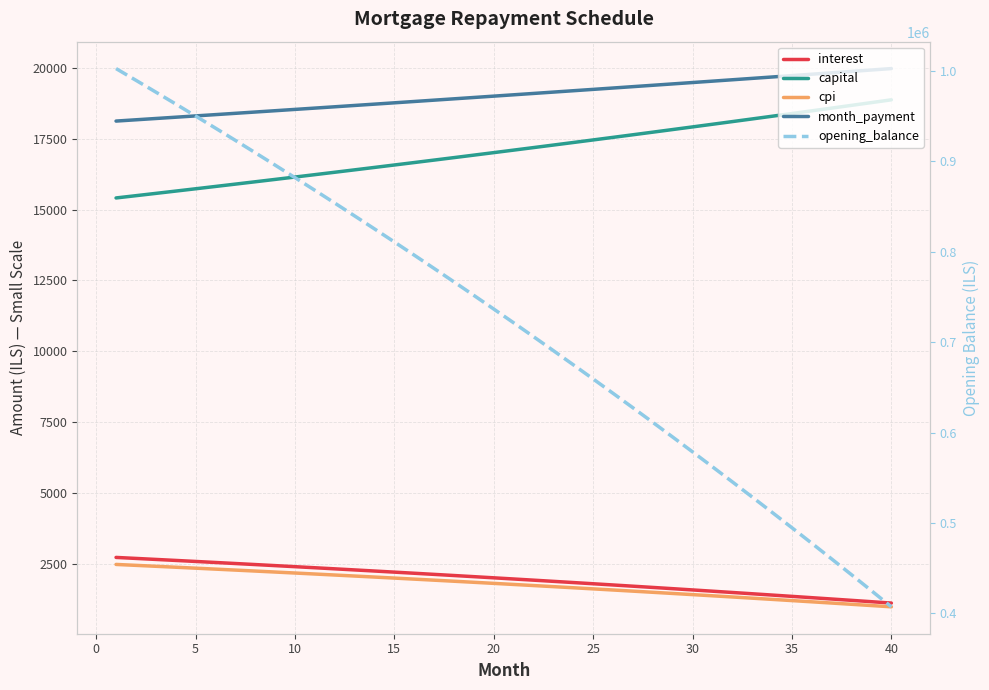

Is the value of month_payment at 25 greater than the value of capital at 15?

Yes